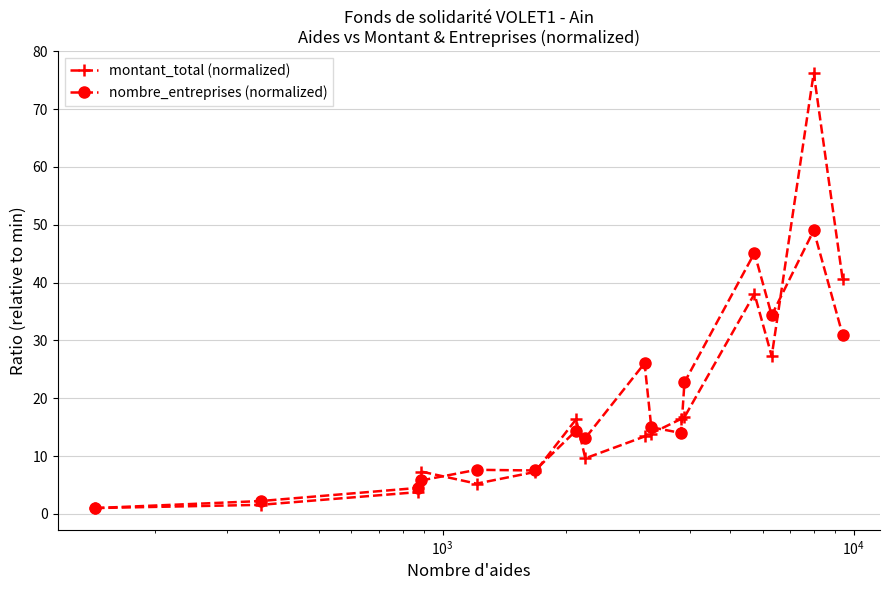

Which series has the largest range (max minus min)?

montant_total (normalized)